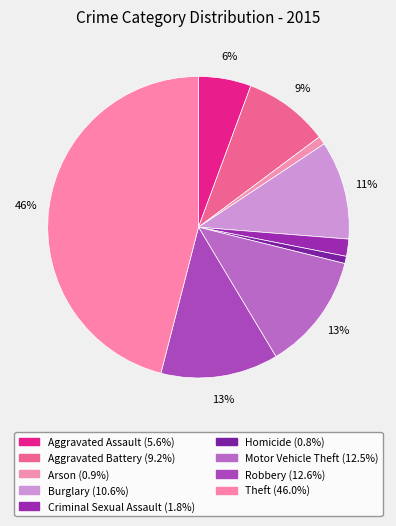

What is the largest slice in the pie chart?

Theft